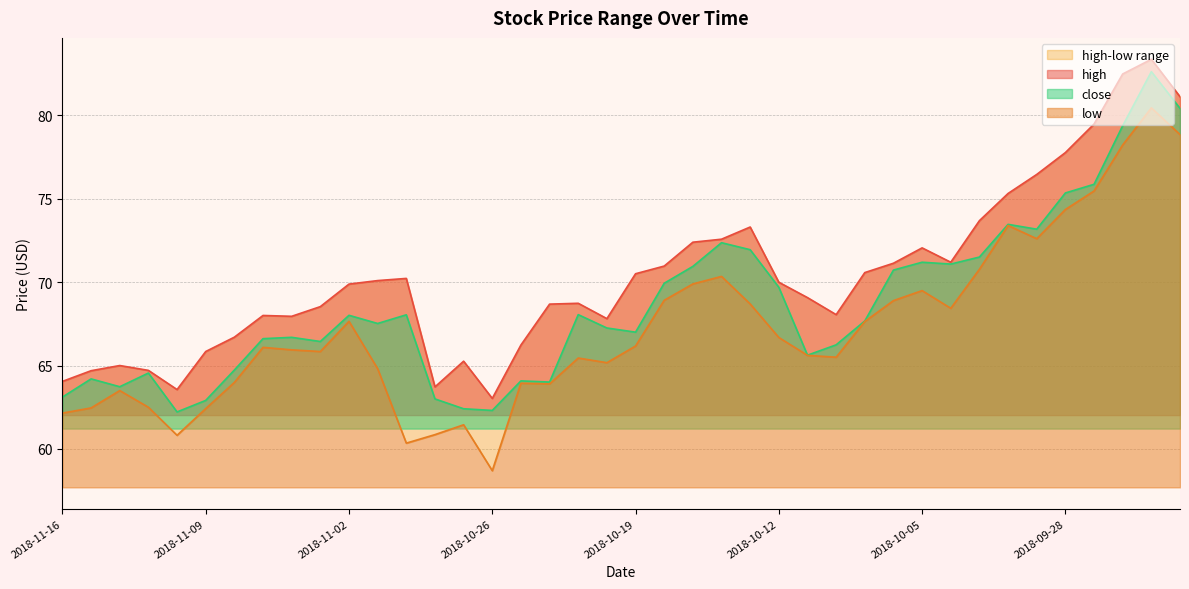

What is the difference between the highest and lowest values at 2018-10-02?

1.9